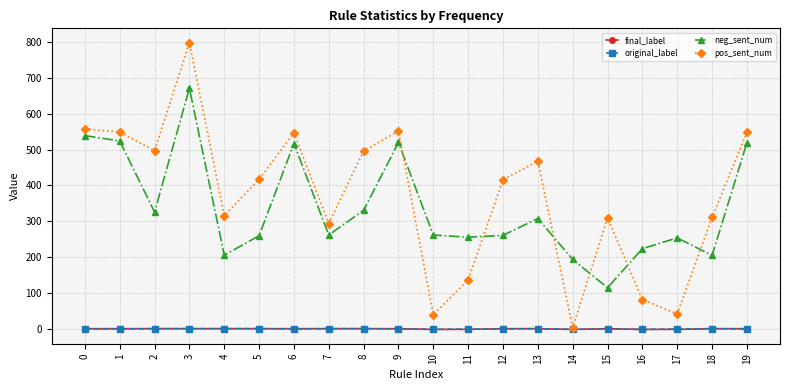

True or false: original_label has a value of 1 at 5.

True